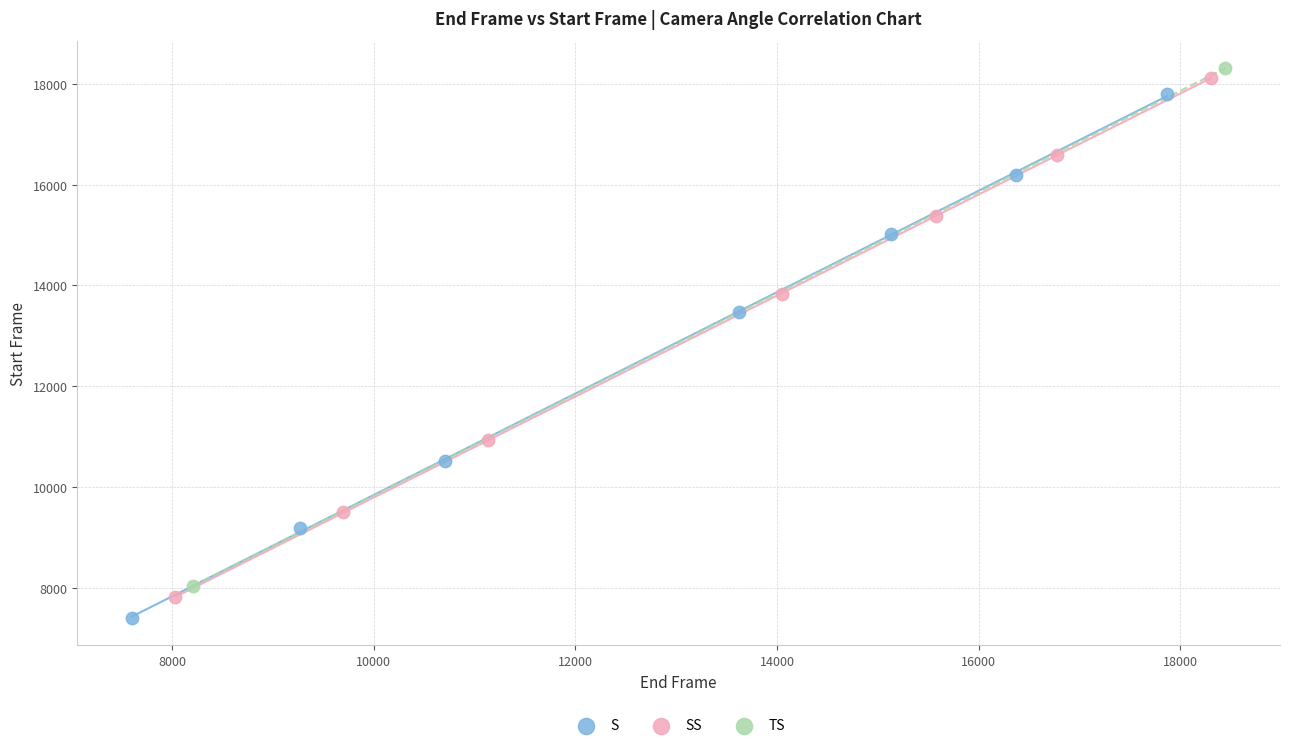

Which series contains the lowest Y value?

S